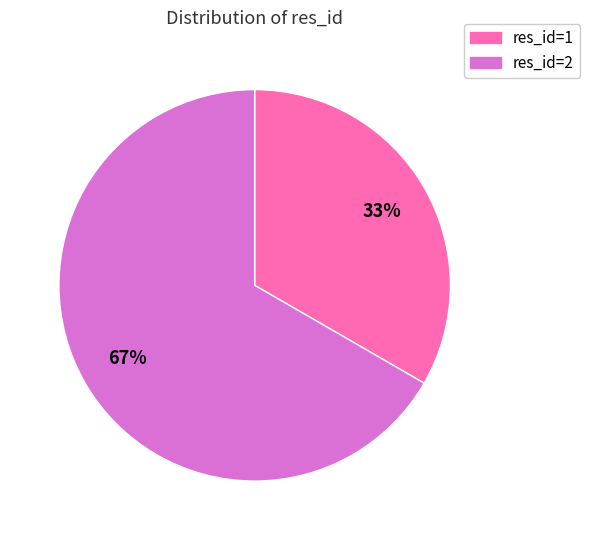

To the nearest percent, what is the combined percentage of res_id=1 and res_id=2?

100%